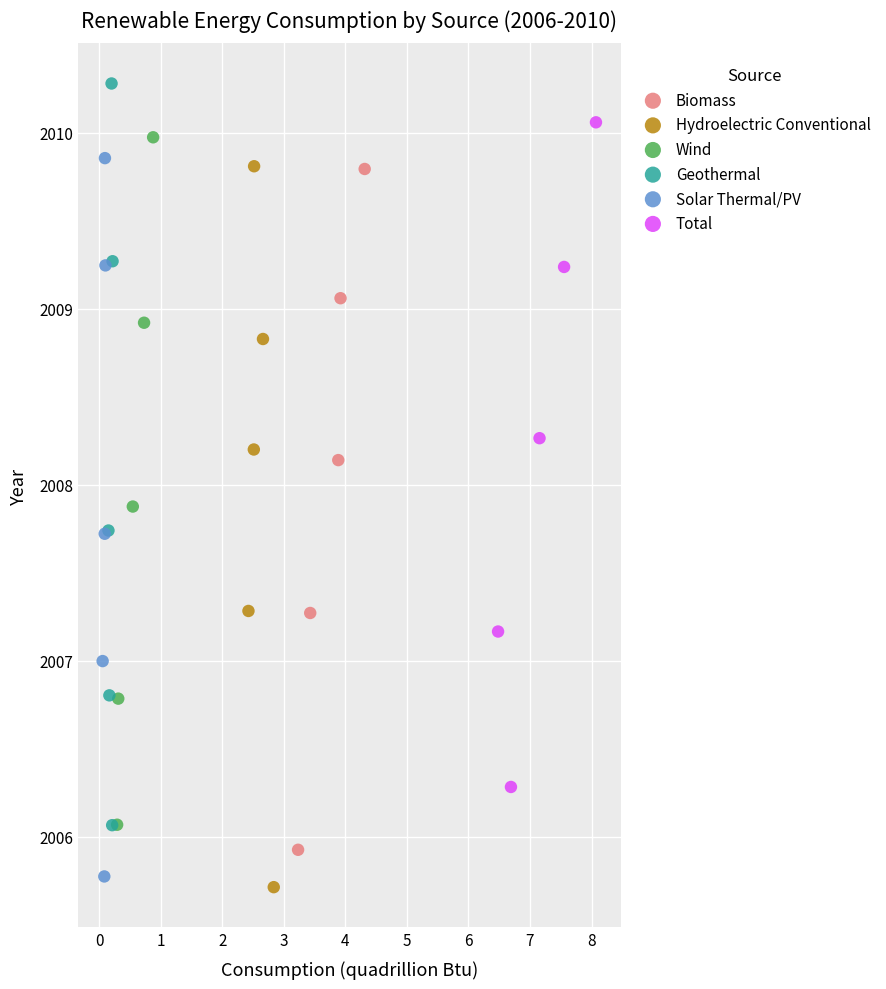

Which series has the largest Y range (max minus min)?

Geothermal